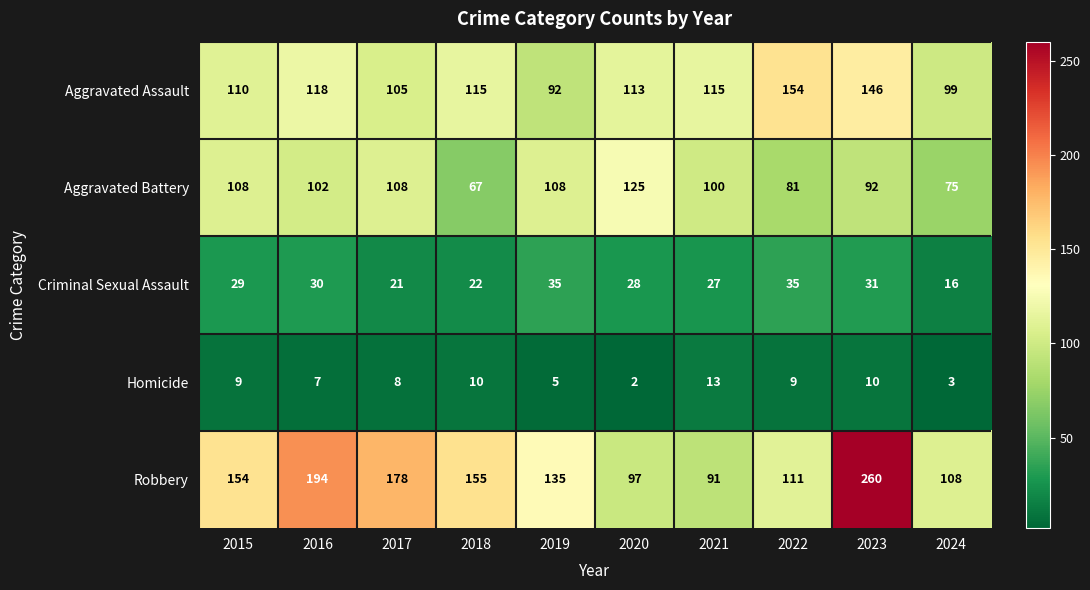

Rank the series at 2018 from highest to lowest value.

Robbery, Aggravated Assault, Aggravated Battery, Criminal Sexual Assault, Homicide